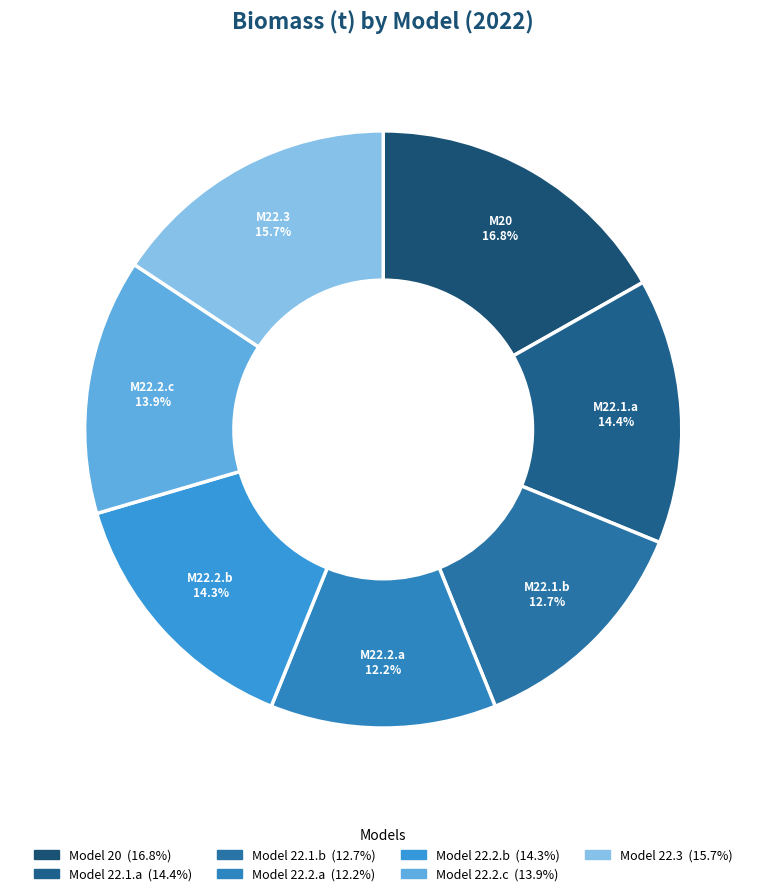

Is there a majority slice in this chart?

No